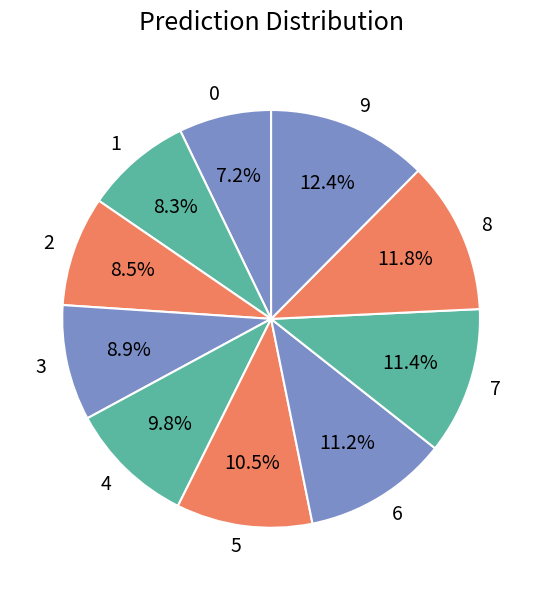

Combined, what portion of the pie is 8 and 5?

22.3%